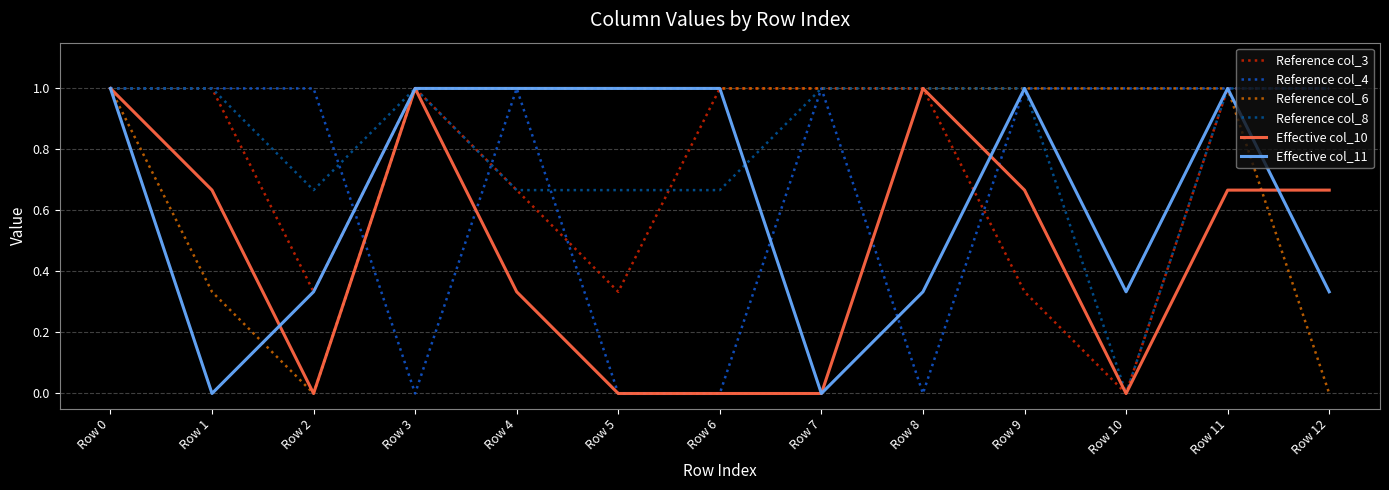

Which series changed the most between Row 1 and Row 4?

Effective col_11